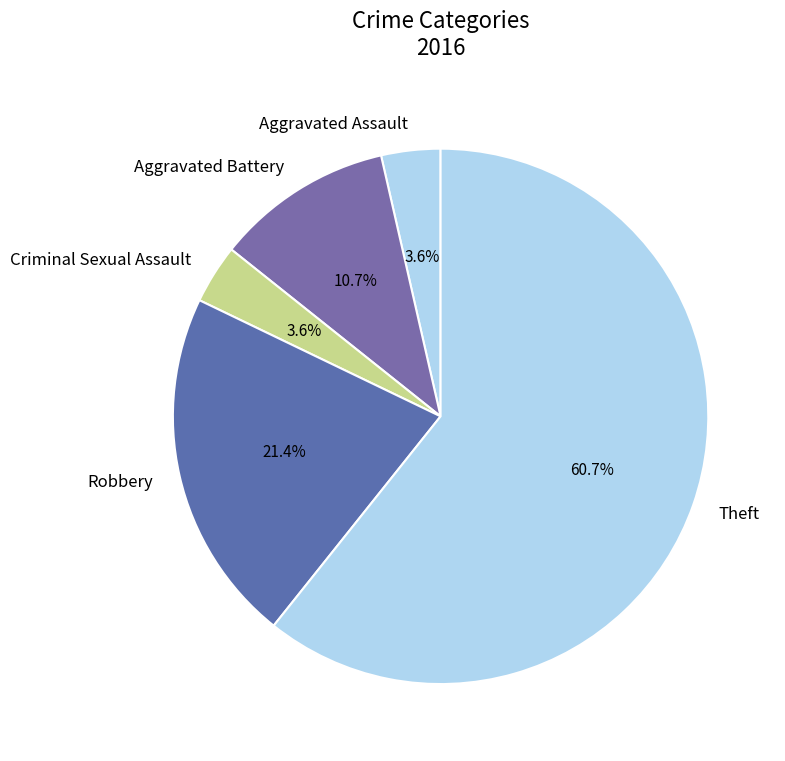

Combined, what portion of the pie is Criminal Sexual Assault and Theft?

64.3%